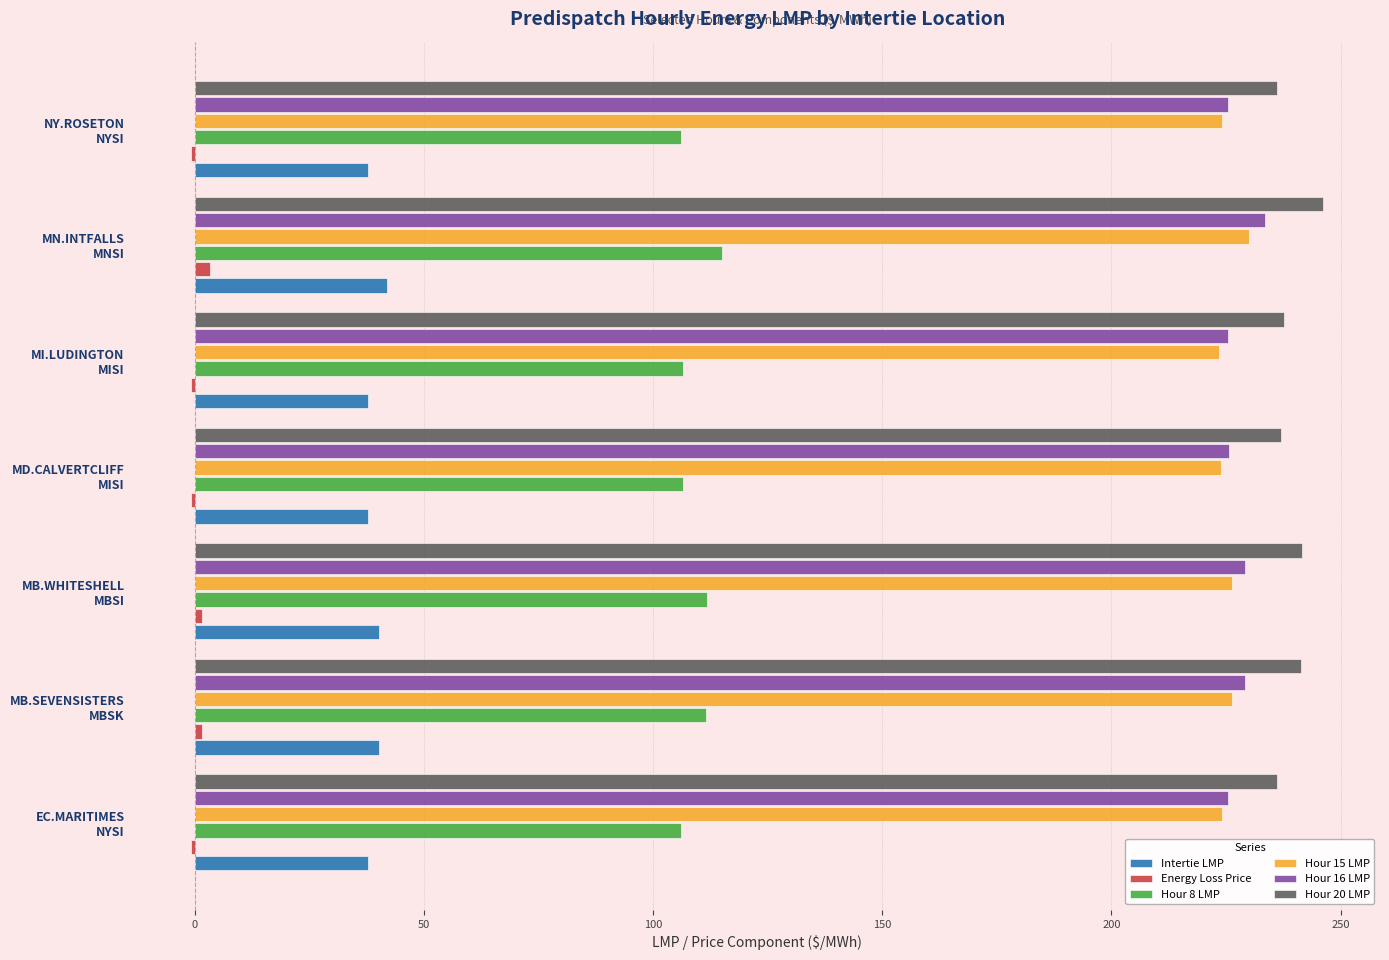

What is the sum of all Intertie LMP values?

273.7